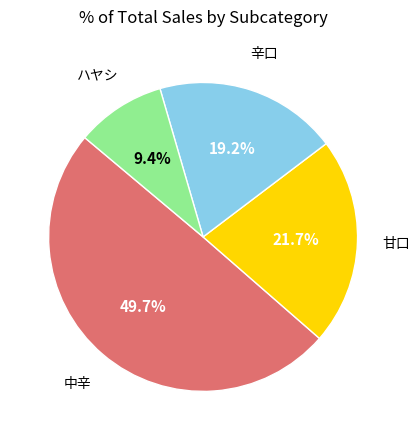

Is there a majority slice in this chart?

No